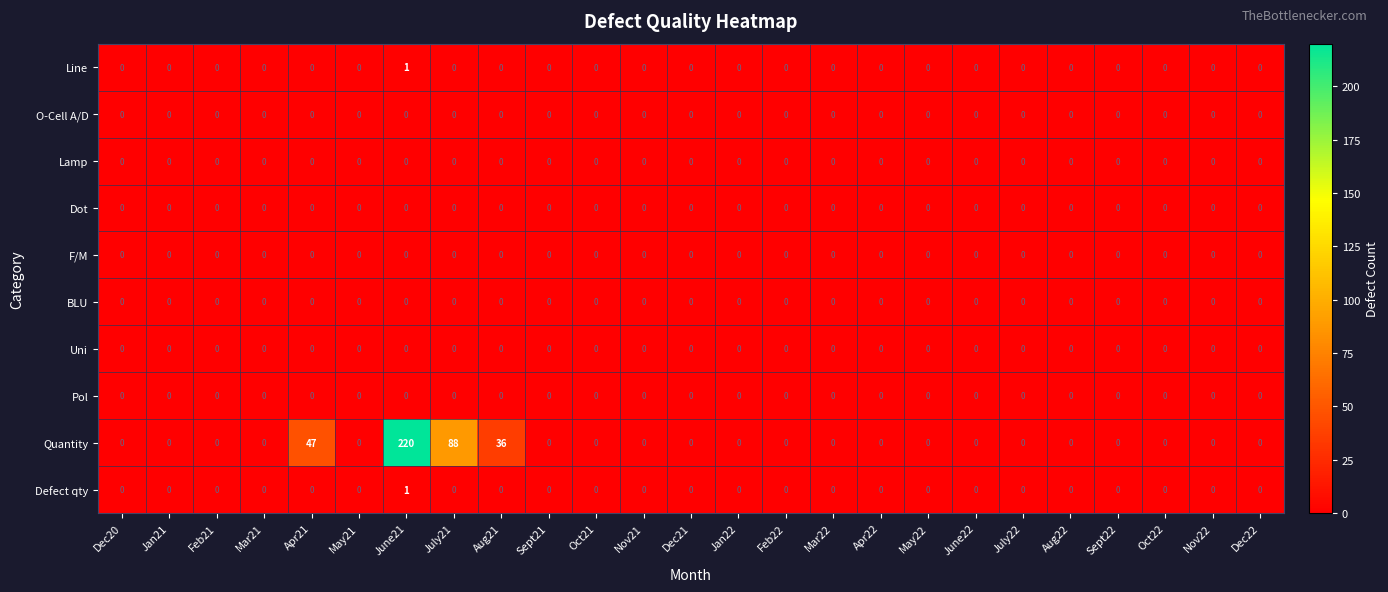

True or false: Pol has a value of 0 at Apr22.

True